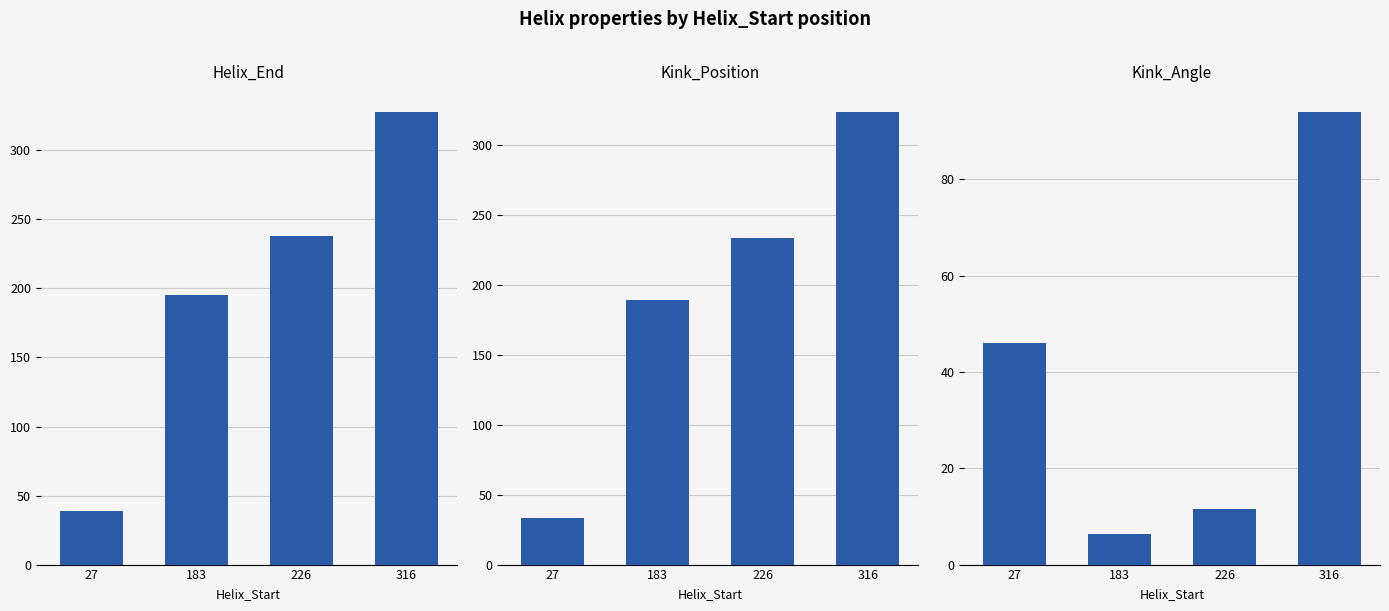

The value of Kink_Angle at 27 is 64.2. True or false?

False